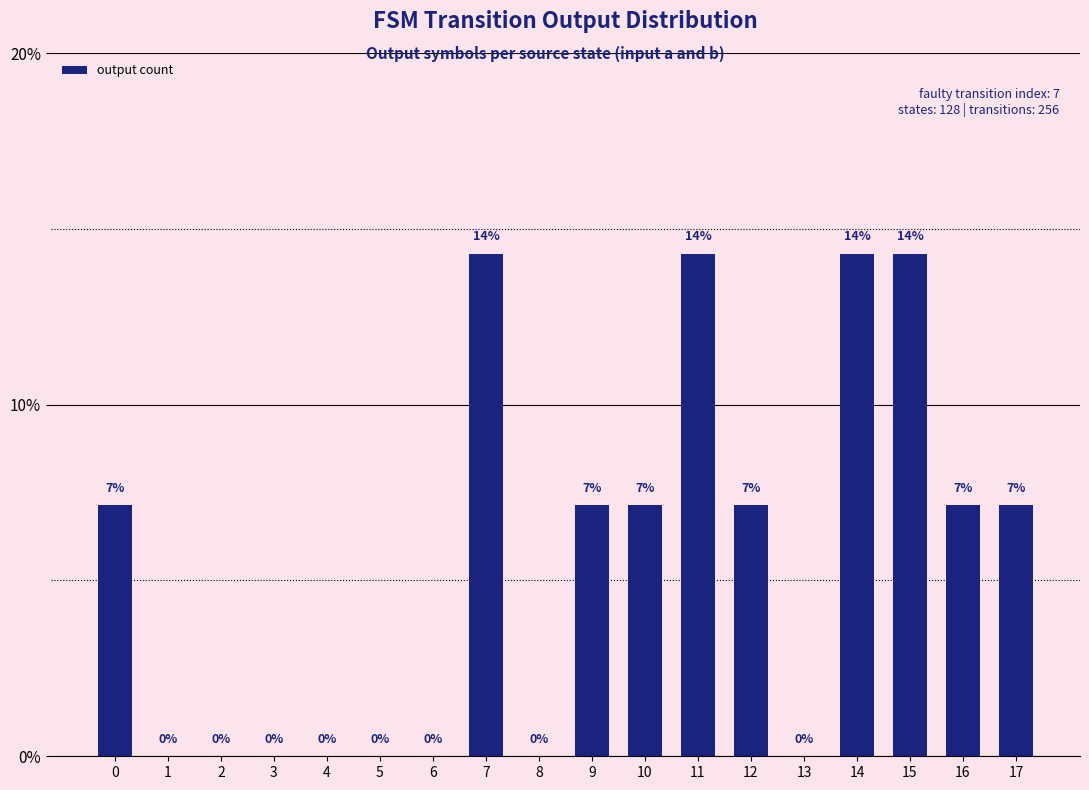

What is the difference between the second highest and second lowest values?

14.3